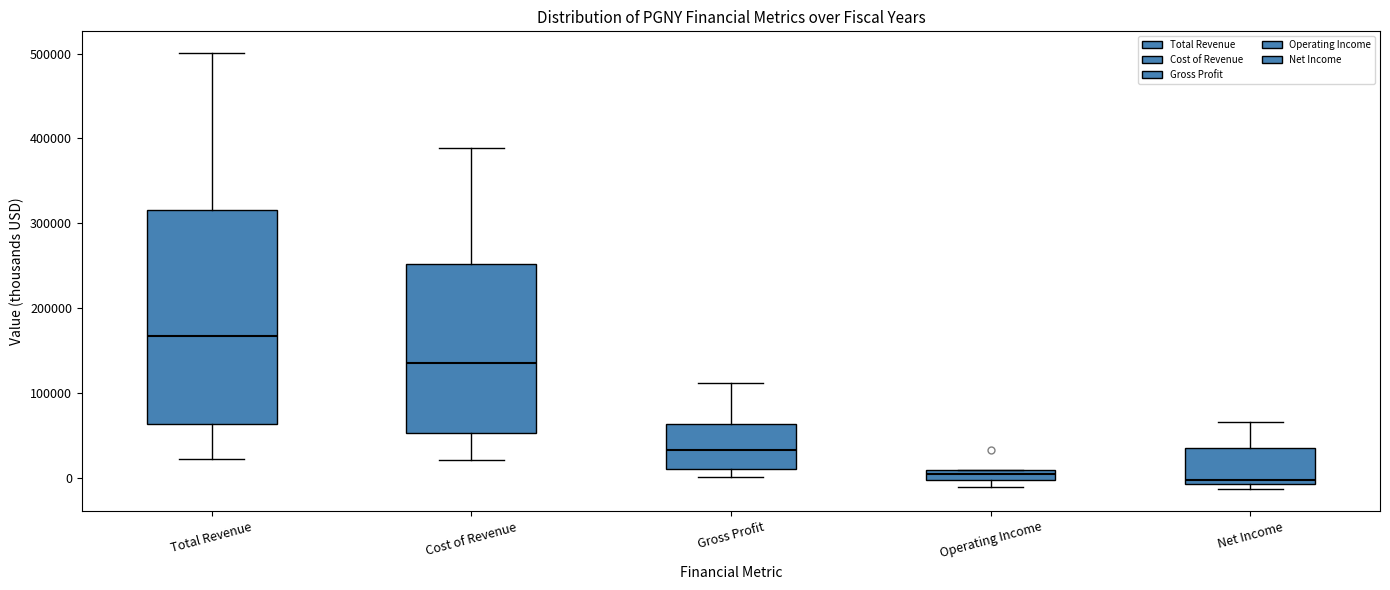

Where does the lower whisker of the box for Total Revenue end on the y-axis? The values are not printed on the chart, so give them approximately, as read against the axis.

20000